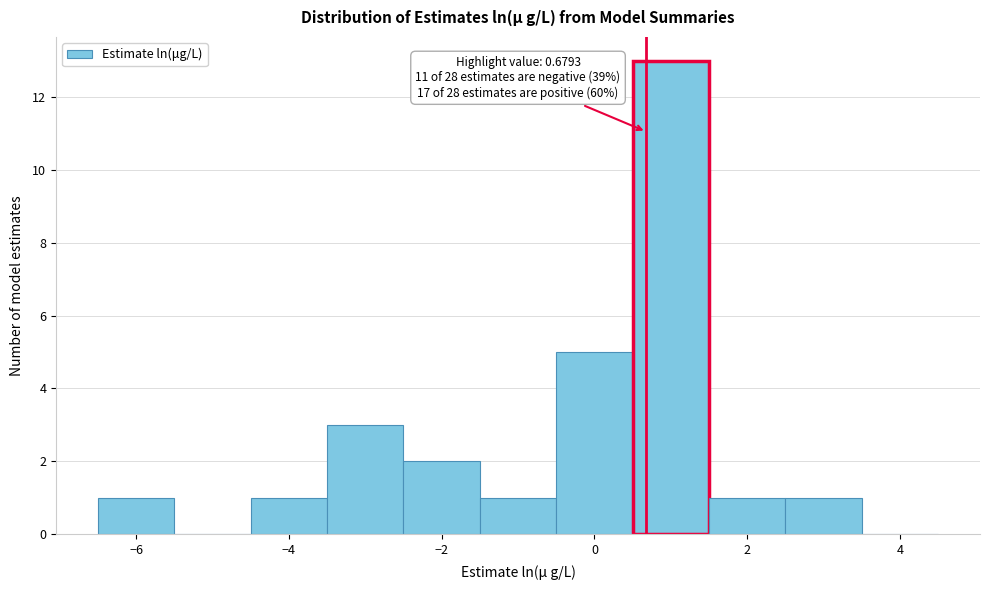

Over which range of the x-axis is the bar tallest?

0.5 to 1.5